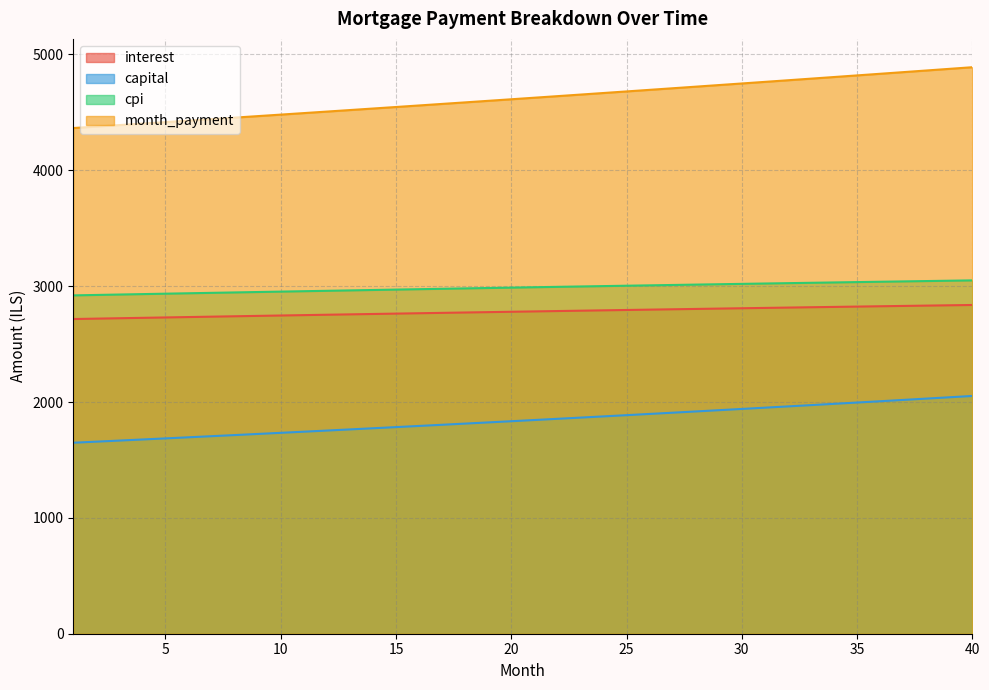

What value does the capital series have at 40?

2052.3